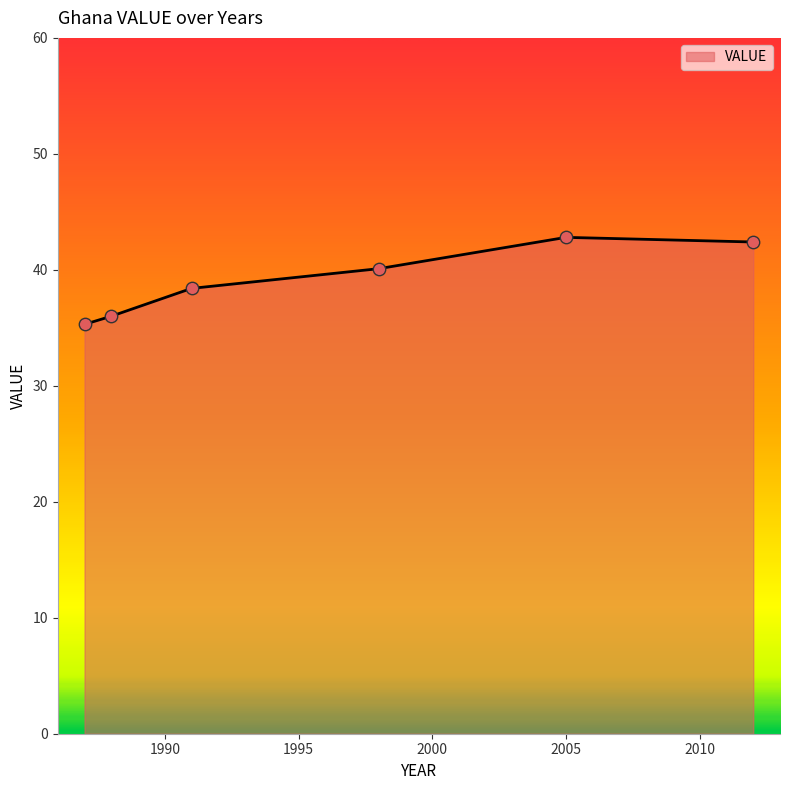

What is the smallest value displayed?

35.3